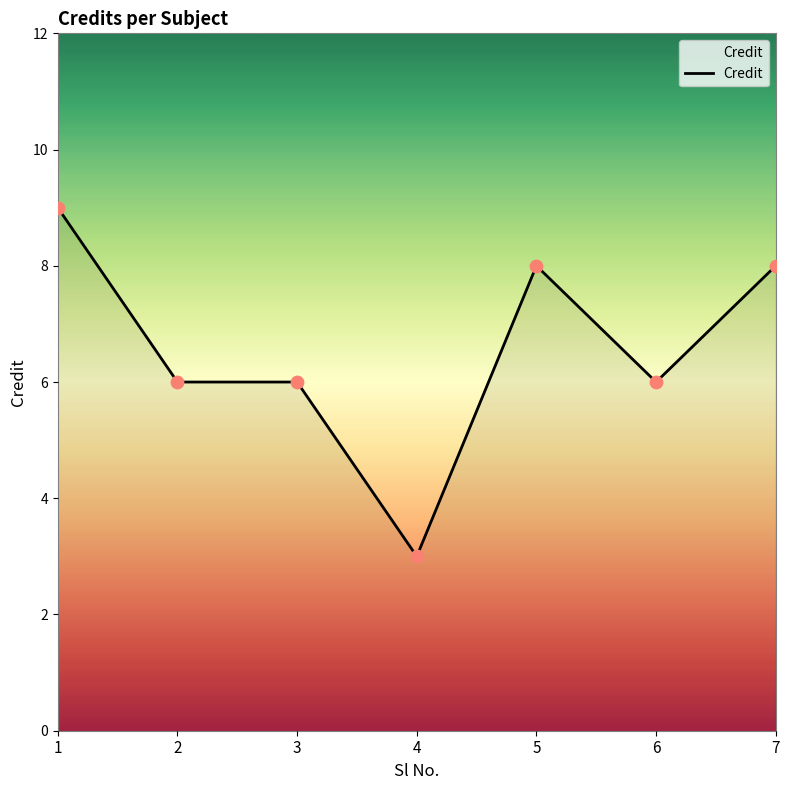

What is the change in value from 6 to 7?

+2